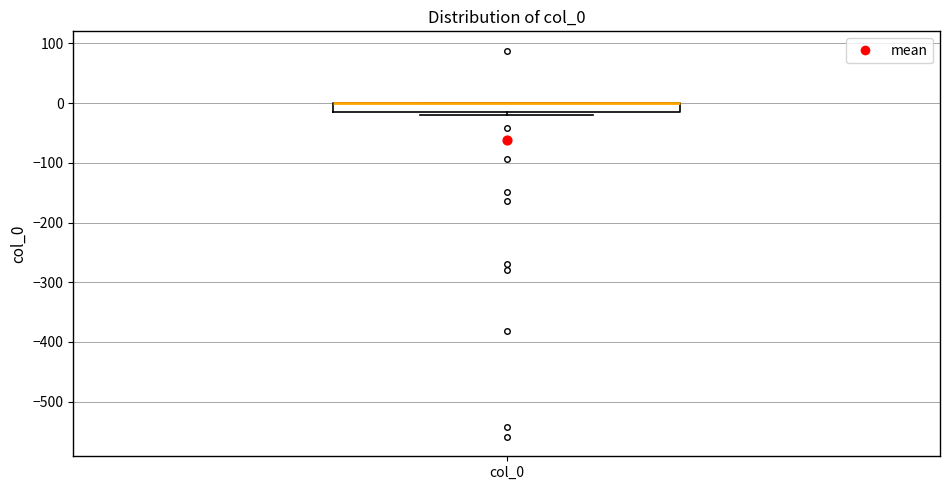

Where is the lower edge of the box for col_0 on the y-axis? The values are not printed on the chart, so give them approximately, as read against the axis.

-10